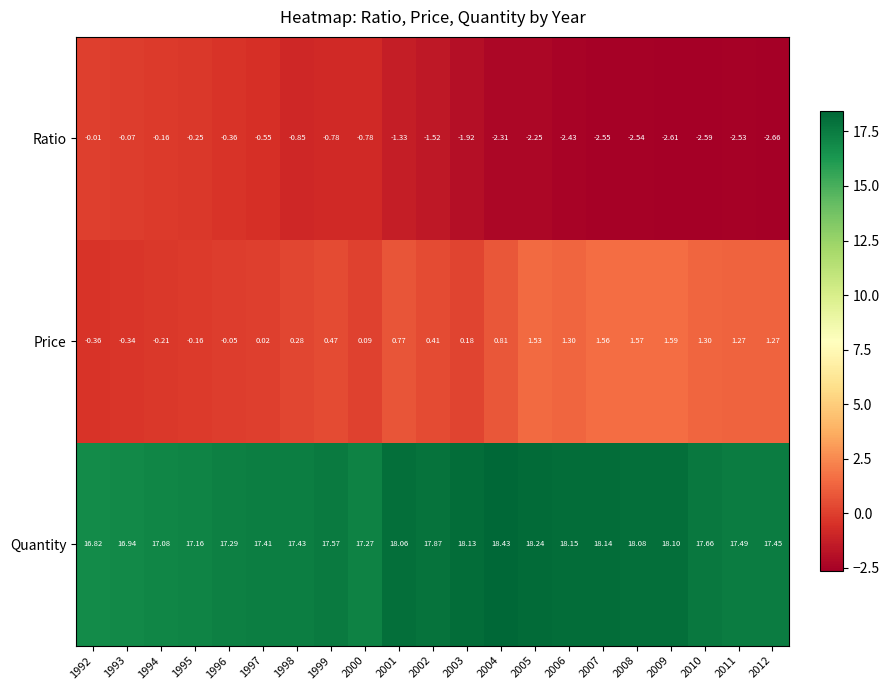

Which series has the largest range (max minus min)?

Ratio